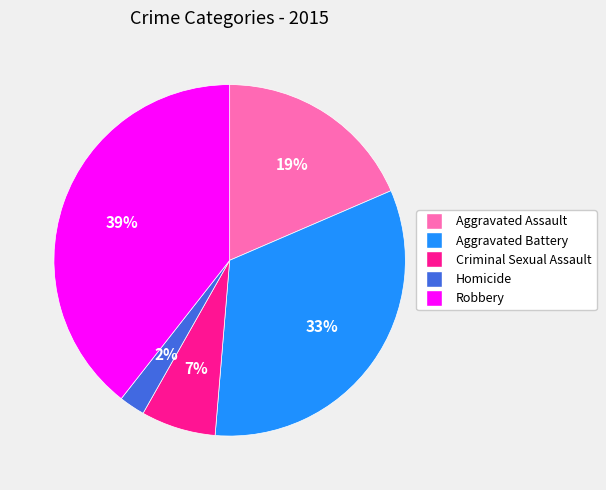

Is Aggravated Assault the majority of the pie?

No